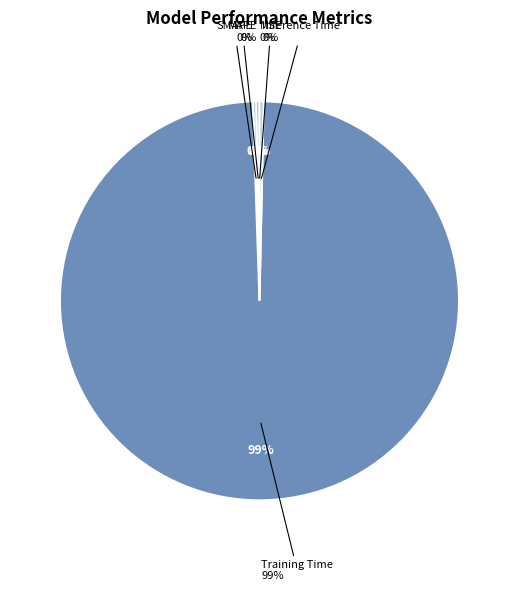

Which category has the biggest portion of the pie?

Training Time